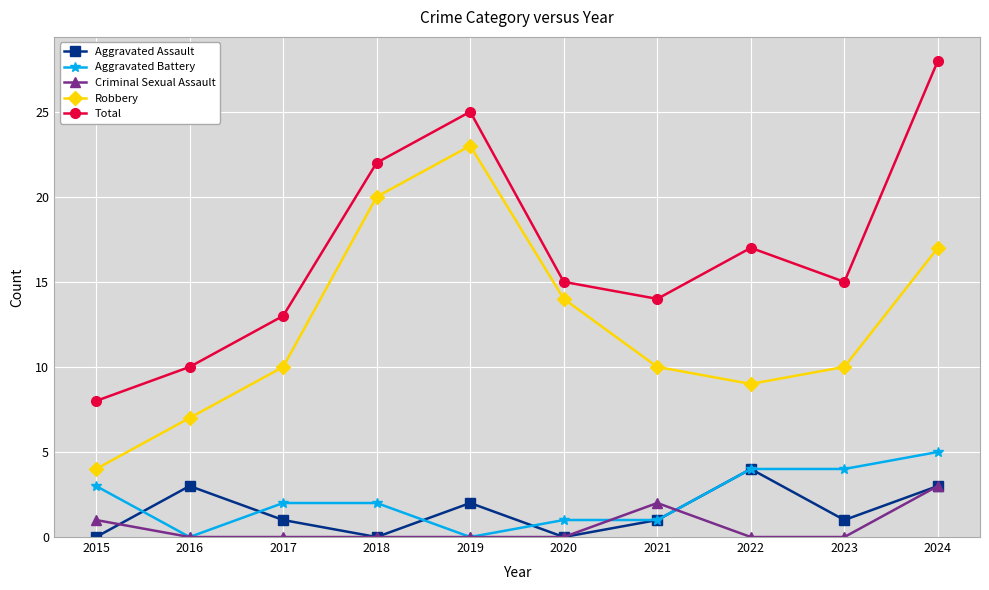

The value of Aggravated Assault at 2018 is -2. True or false?

False